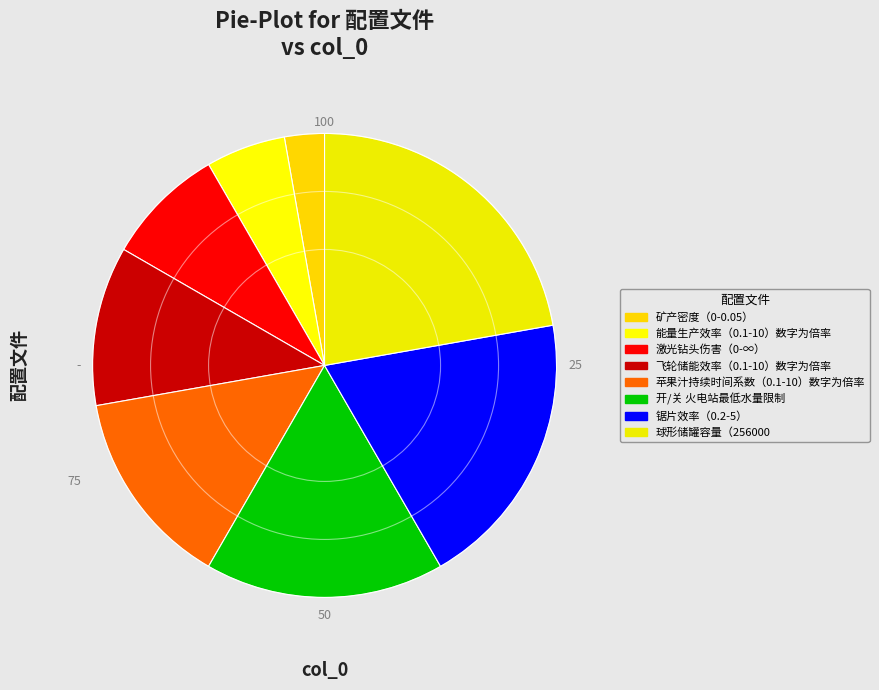

Is 矿产密度（0-0.05） the majority of the pie?

No